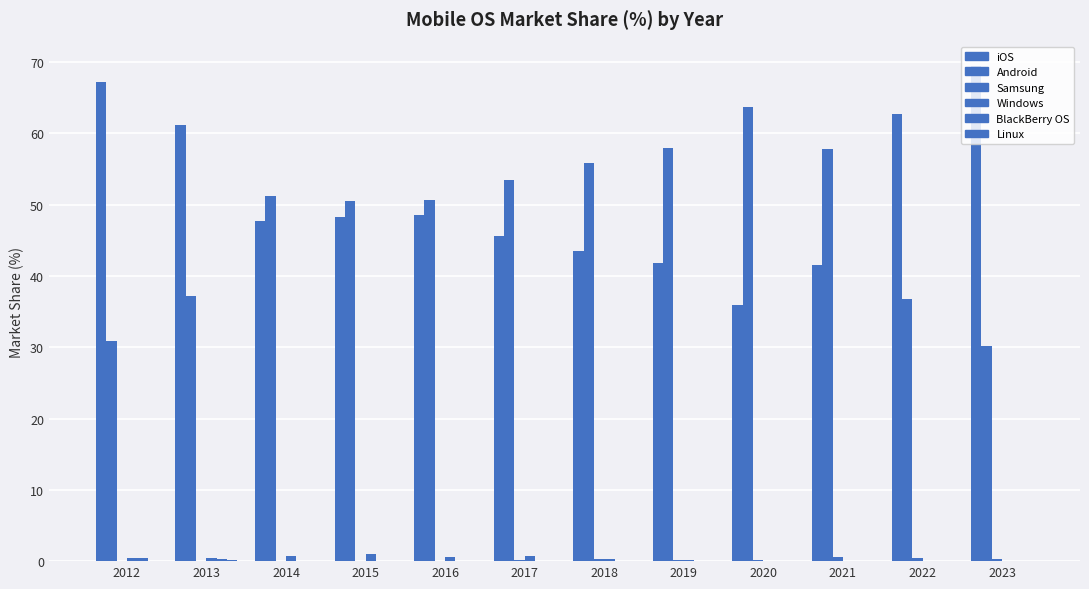

How many categories are shown in the chart?

12